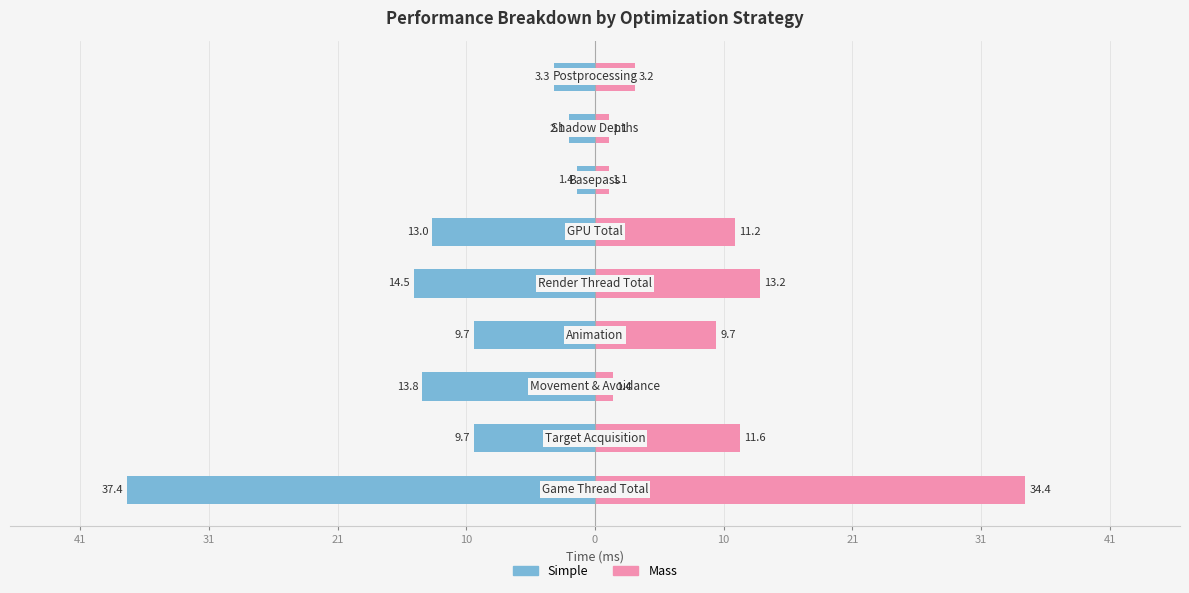

What are all the series names shown in the legend?

Simple, Mass